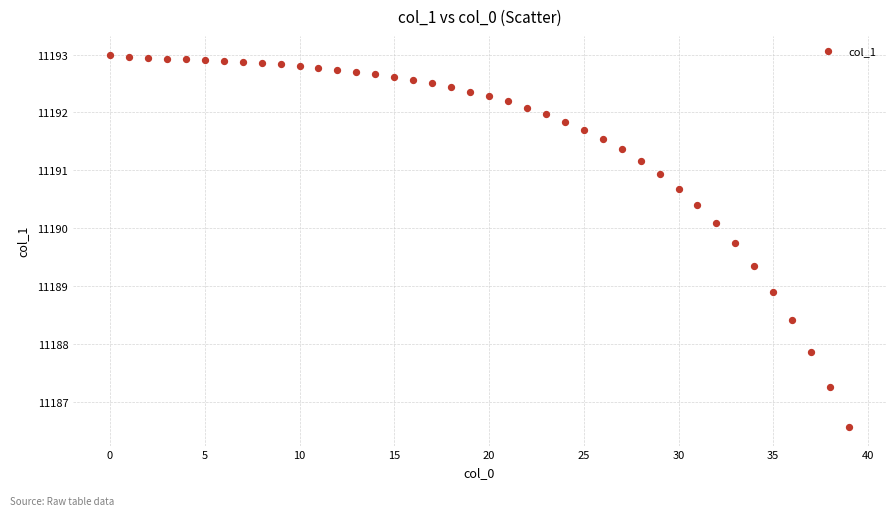

What is the range of Y values (max minus min)?

6.4